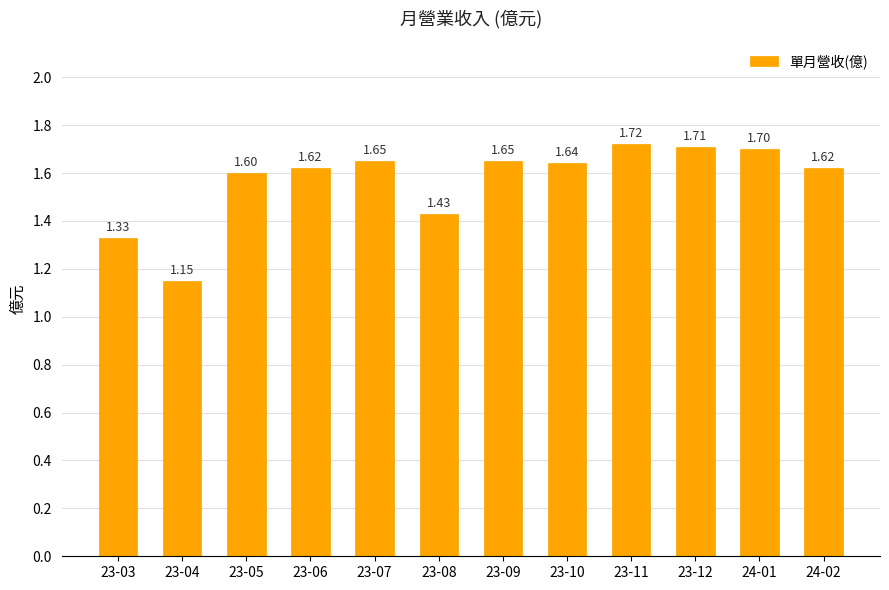

What position from the right is 23-03?

12